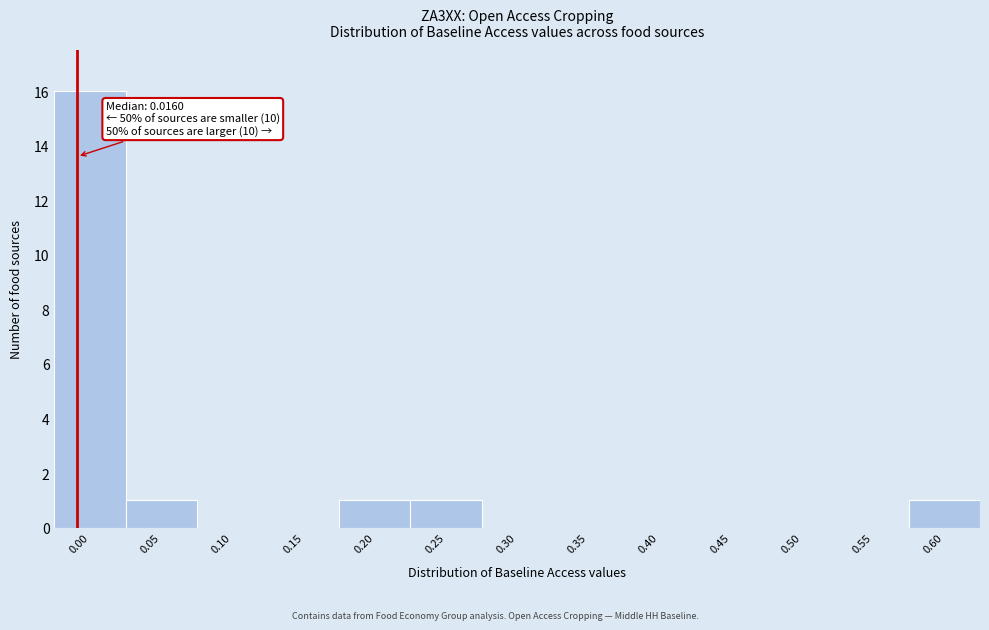

Reading left to right, what are all the values shown in this chart?

0.00=16	0.05=1	0.10=0	0.15=0	0.20=1	0.25=1	0.30=0	0.35=0	0.40=0	0.45=0	0.50=0	0.55=0	0.60=1